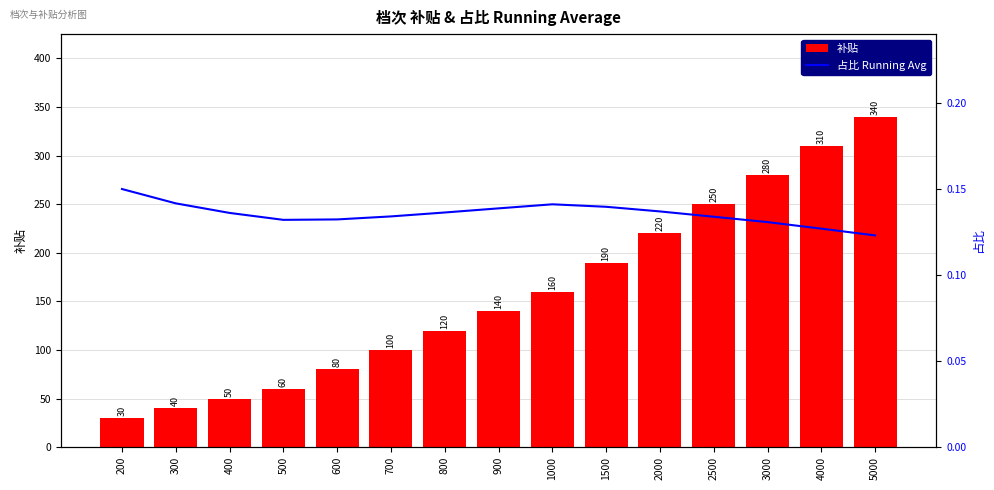

Reading right to left, extract all data points from this chart.

补贴: 5000=340.0	4000=310.0	3000=280.0	2500=250.0	2000=220.0	1500=190.0	1000=160.0	900=140.0	800=120.0	700=100.0	600=80.0	500=60.0	400=50.0	300=40.0	200=30.0
占比 Running Avg: 5000=0.1	4000=0.1	3000=0.1	2500=0.1	2000=0.1	1500=0.1	1000=0.1	900=0.1	800=0.1	700=0.1	600=0.1	500=0.1	400=0.1	300=0.1	200=0.1